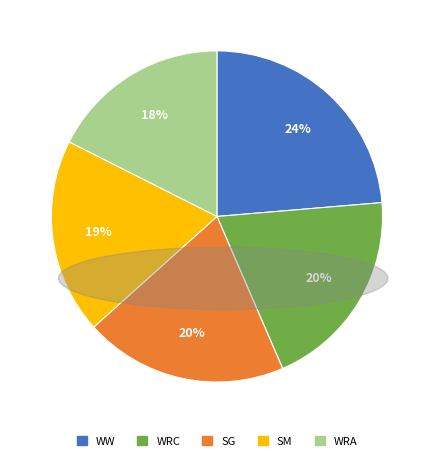

Is it true that WW is 15% of the pie?

False